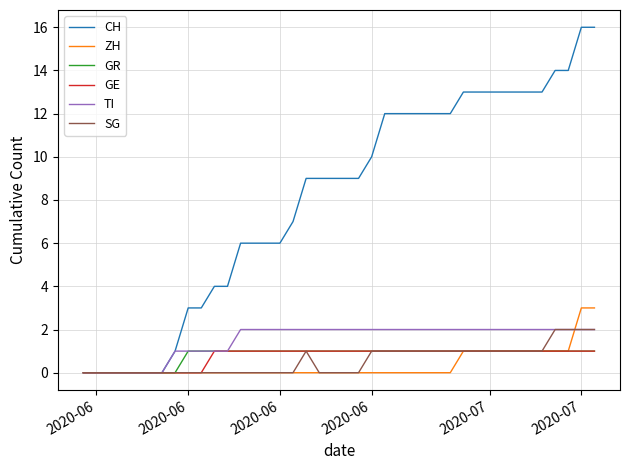

What is the maximum value for CH?

16